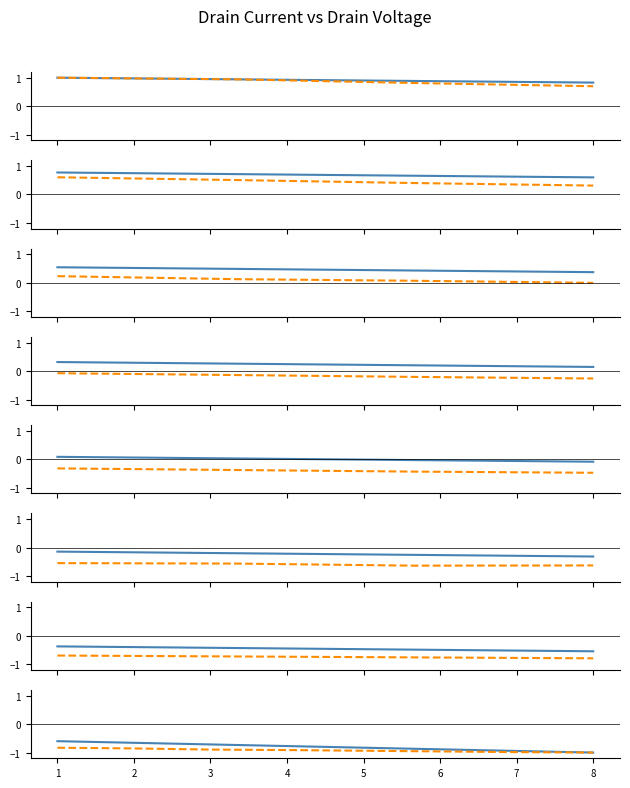

The value of VD (norm) at 4 is -0.8. True or false?

True